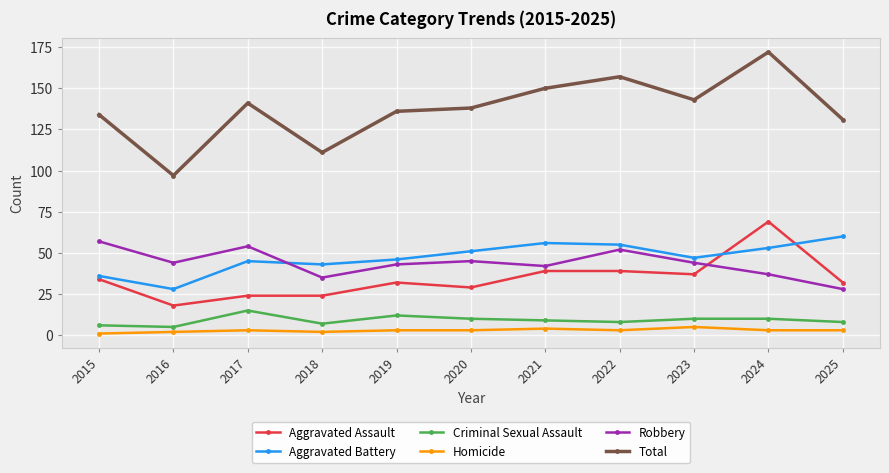

What is the average value of the Criminal Sexual Assault series?

9